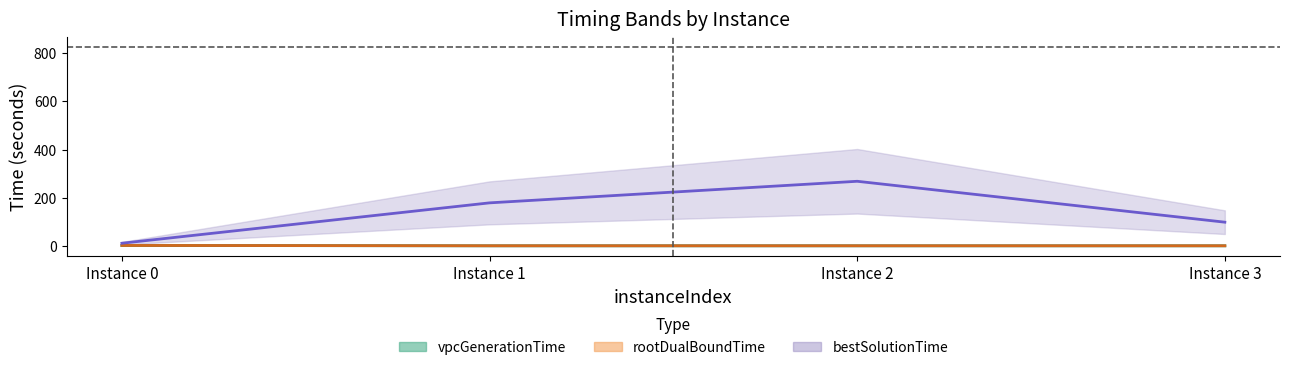

Reading right to left, what are all the values shown in this chart?

vpcGenerationTime: 0.1	0.1	0.1	1.6
rootDualBoundTime: 0.2	0.3	0.3	1.7
bestSolutionTime: 98.3	268.2	178.6	10.9